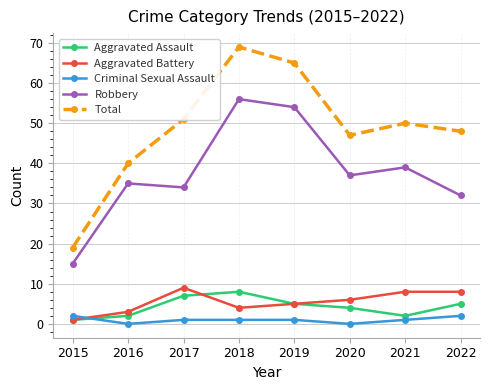

Between 2015 and 2019, which series saw the biggest shift?

Total